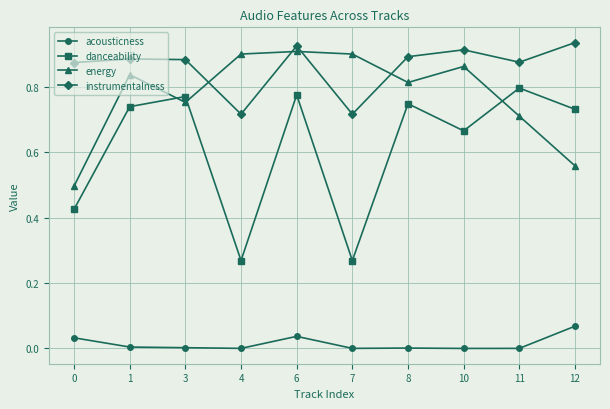

The value of instrumentalness at 7 is 0.2. True or false?

False